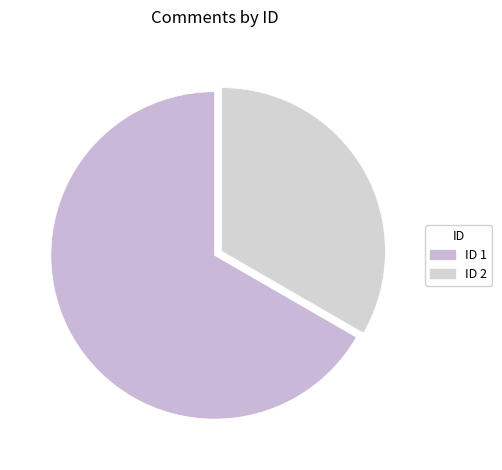

Rank the categories by value from highest to lowest.

ID 1, ID 2